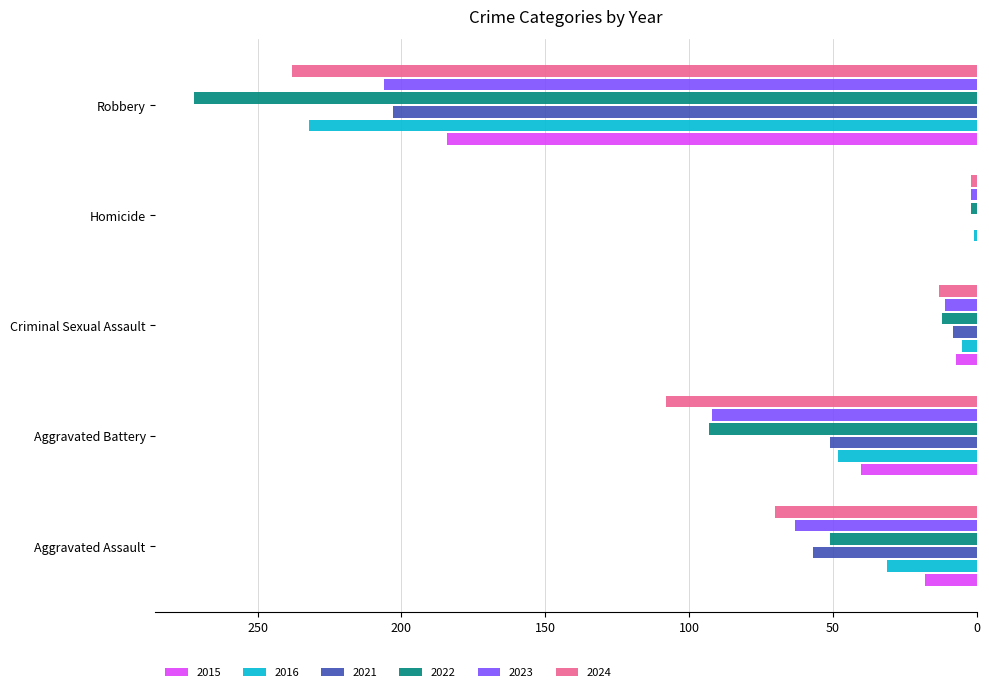

What is the greatest value displayed?

272